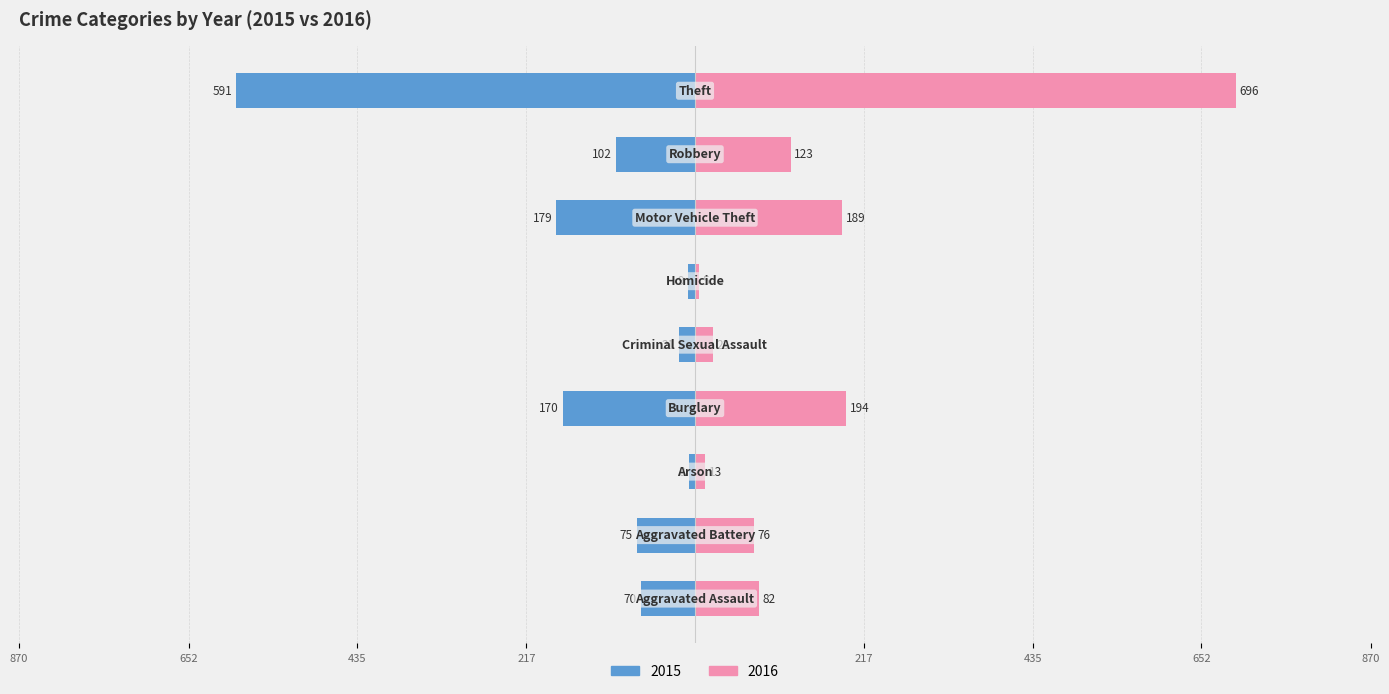

Where is 2015 nearest to the value 299?

Motor Vehicle Theft